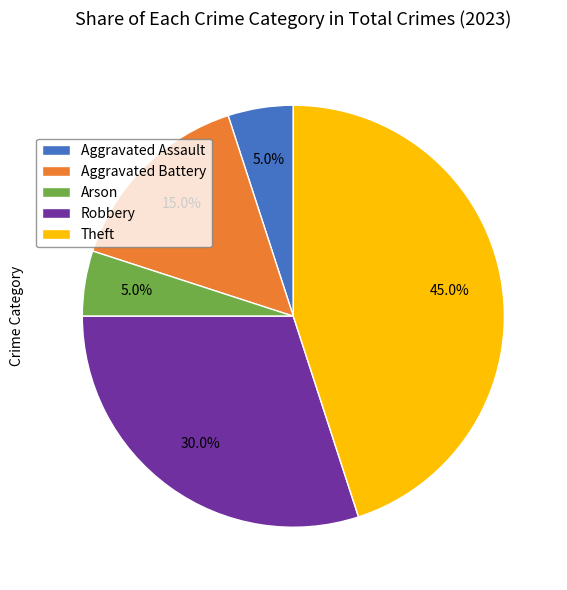

Which has a higher value, Robbery or Aggravated Assault?

Robbery